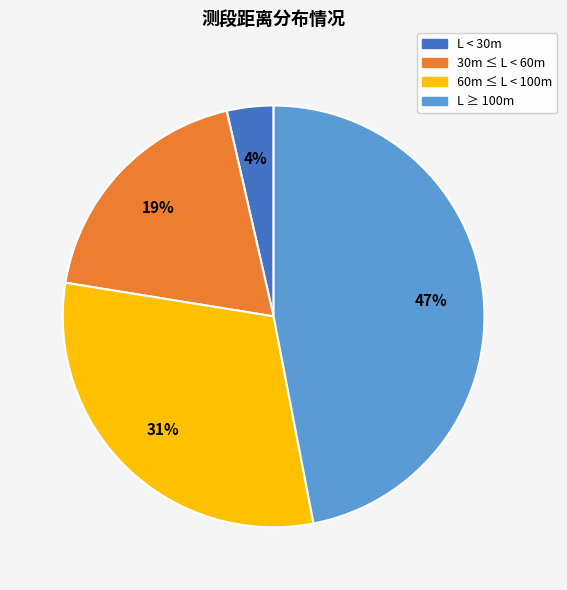

How many segments does this pie chart have?

4